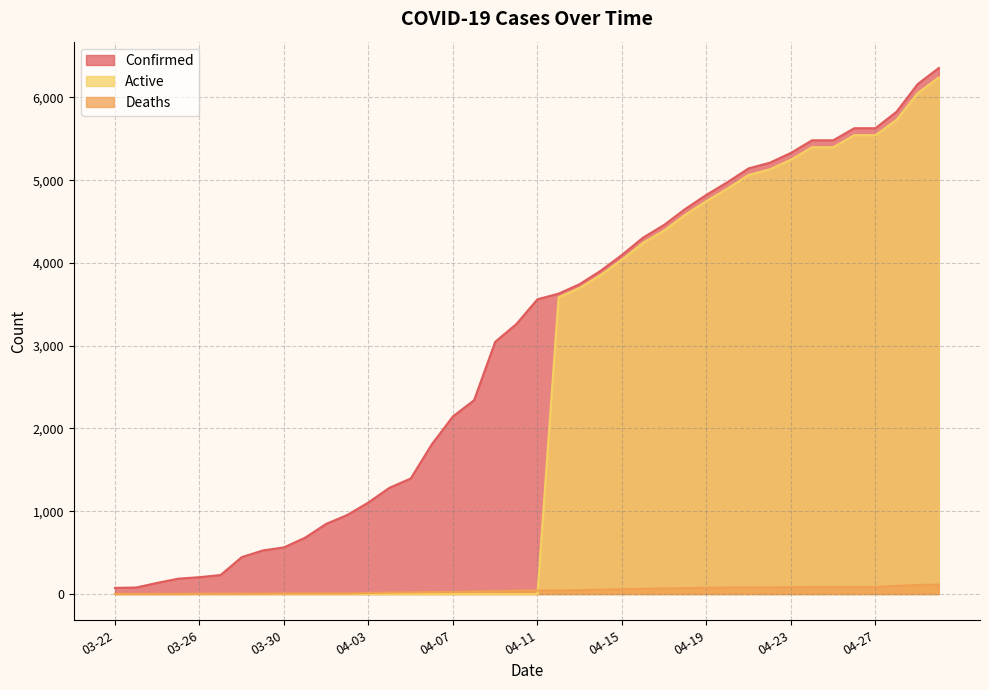

Reading right to left, list all the values displayed in this chart.

Confirmed: 04-30=6356	04-29=6161	04-28=5827	04-27=5628	04-26=5628	04-25=5482	04-24=5482	04-23=5330	04-22=5211	04-21=5143	04-20=4977	04-19=4823	04-18=4653	04-17=4460	04-16=4306	04-15=4097	04-14=3907	04-13=3744	04-12=3629	04-11=3561	04-10=3261	04-09=3047	04-08=2341	04-07=2146	04-06=1809	04-05=1395	04-04=1284	04-03=1106	04-02=955	04-01=847	03-31=680	03-30=563	03-29=526	03-28=445	03-27=229	03-26=203	03-25=185	03-24=134	03-23=78	03-22=74
Deaths: 04-30=114	04-29=109	04-28=98	04-27=84	04-26=84	04-25=84	04-24=84	04-23=82	04-22=80	04-21=79	04-20=78	04-19=75	04-18=71	04-17=67	04-16=63	04-15=58	04-14=52	04-13=46	04-12=44	04-11=41	04-10=40	04-09=34	04-08=31	04-07=23	04-06=22	04-05=20	04-04=17	04-03=13	04-02=6	04-01=6	03-31=6	03-30=5	03-29=3	03-28=2	03-27=2	03-26=2	03-25=1	03-24=1	03-23=1	03-22=1
Active: 04-30=6242	04-29=6052	04-28=5729	04-27=5544	04-26=5544	04-25=5398	04-24=5398	04-23=5248	04-22=5131	04-21=5064	04-20=4899	04-19=4748	04-18=4582	04-17=4393	04-16=4243	04-15=4039	04-14=3855	04-13=3698	04-12=3585	04-11=0	04-10=0	04-09=0	04-08=0	04-07=0	04-06=0	04-05=0	04-04=0	04-03=0	04-02=0	04-01=0	03-31=0	03-30=0	03-29=0	03-28=0	03-27=0	03-26=0	03-25=0	03-24=0	03-23=0	03-22=0